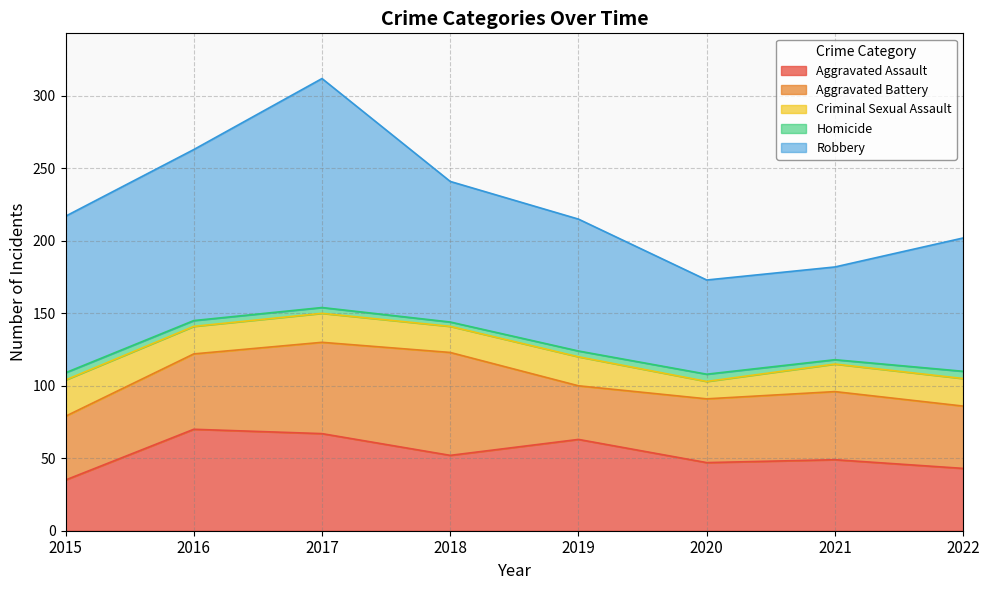

At which category does Aggravated Battery reach its first local valley?

2019